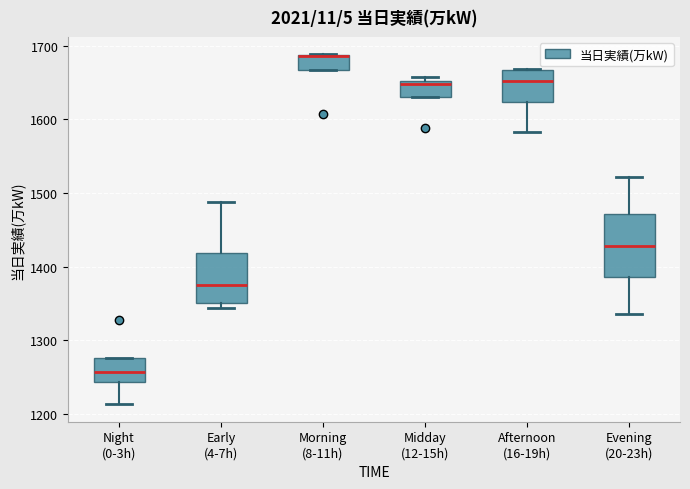

Reading left to right, transcribe this box plot: for each box, give where its median line is, the range the box spans, and where its two whiskers end, as read against the y-axis. The values are not printed on the chart, so give them approximately, as read against the axis.

Night (0-3h): median 1260, box 1240 to 1280, whiskers 1210 to 1280
Early (4-7h): median 1370, box 1350 to 1420, whiskers 1340 to 1490
Morning (8-11h): median 1690 (drawn on the box's upper edge), box 1670 to 1690, whiskers 1670 to 1690
Midday (12-15h): median 1650 (just below the box's upper edge), box 1630 to 1650, whiskers 1630 to 1660
Afternoon (16-19h): median 1650, box 1620 to 1670, whiskers 1580 to 1670
Evening (20-23h): median 1430, box 1390 to 1470, whiskers 1340 to 1520